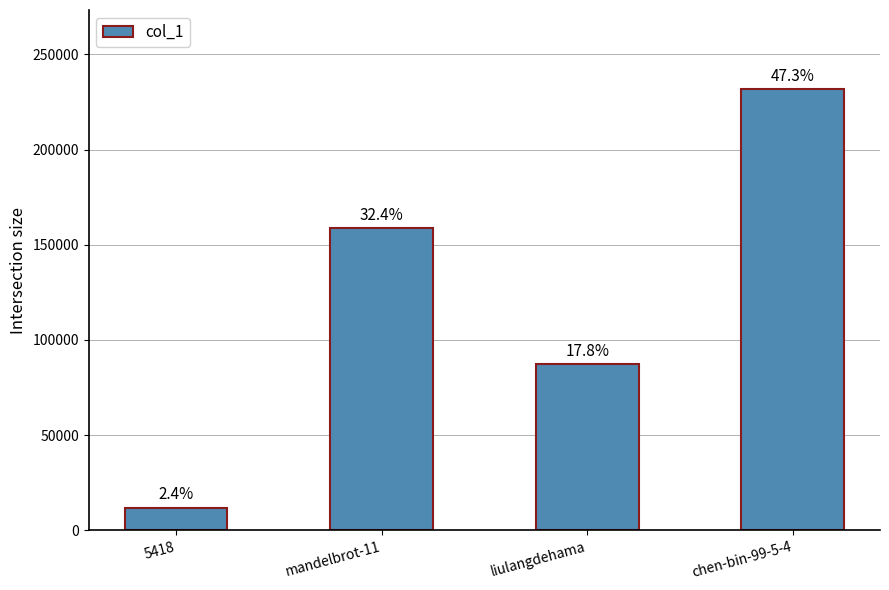

True or false: the data shows 210659 at mandelbrot-11.

False